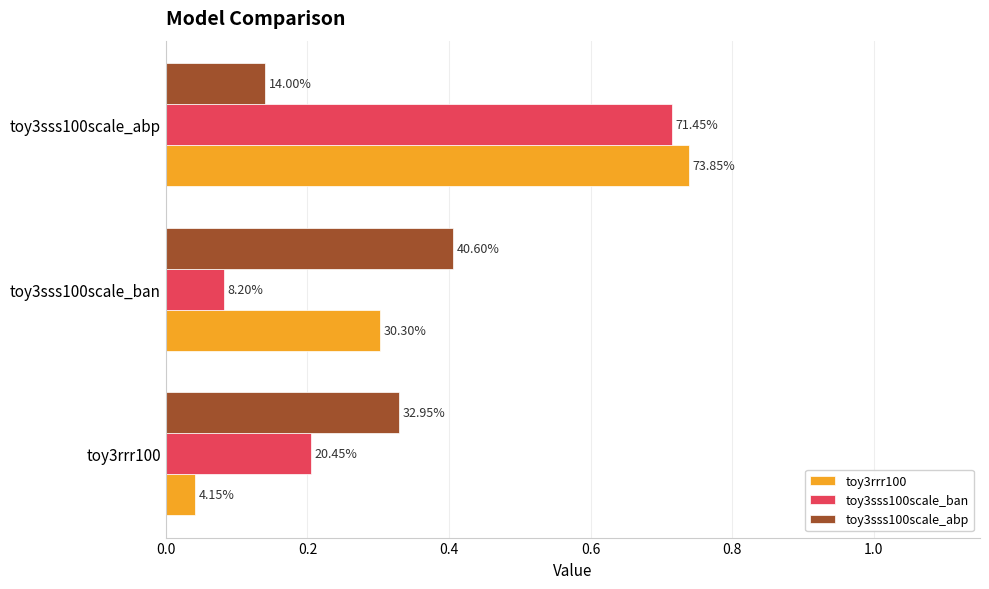

What are all the series names shown in the legend?

toy3rrr100, toy3sss100scale_ban, toy3sss100scale_abp